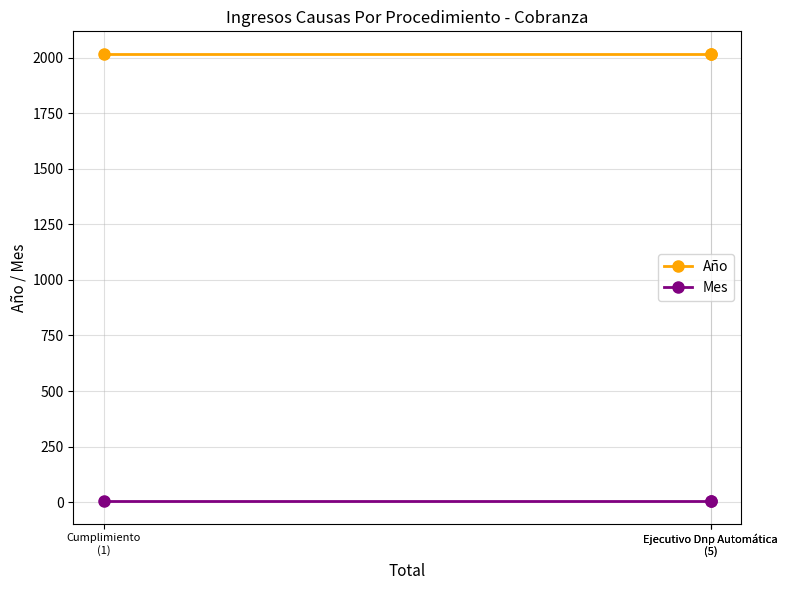

List the series in order of their peak value, lowest first.

Mes, Año